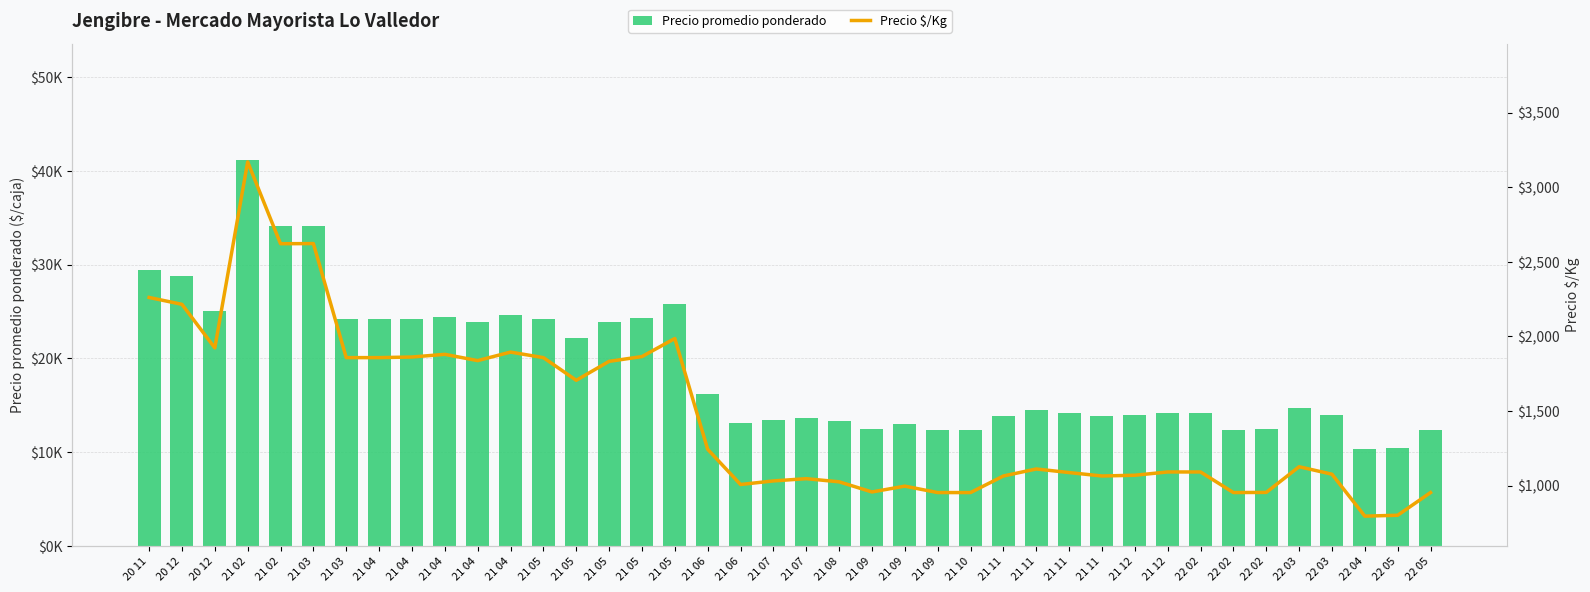

What is the sum of all Precio promedio ponderado values?

763346